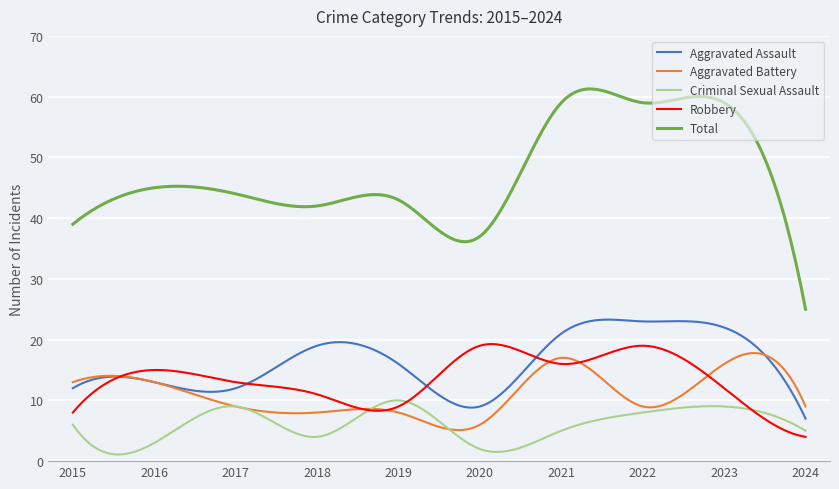

Which series has the largest total across all categories?

Total